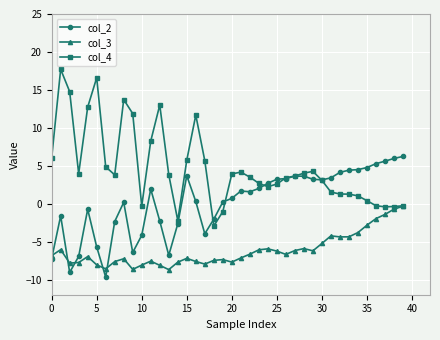

Which series has the largest range (max minus min)?

col_4